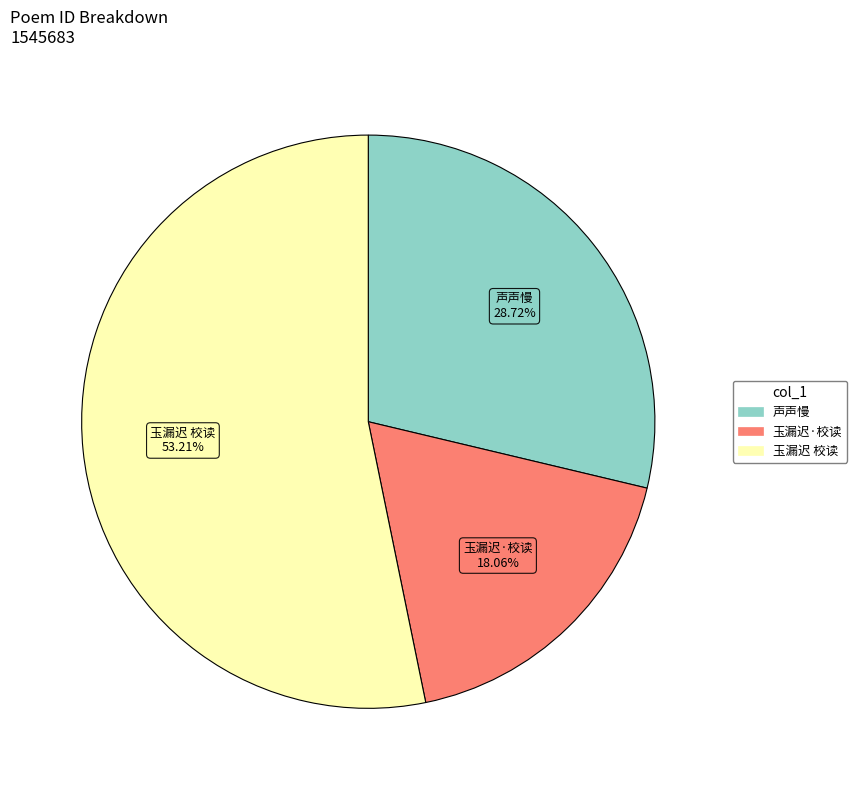

Does any single category account for the majority?

Yes